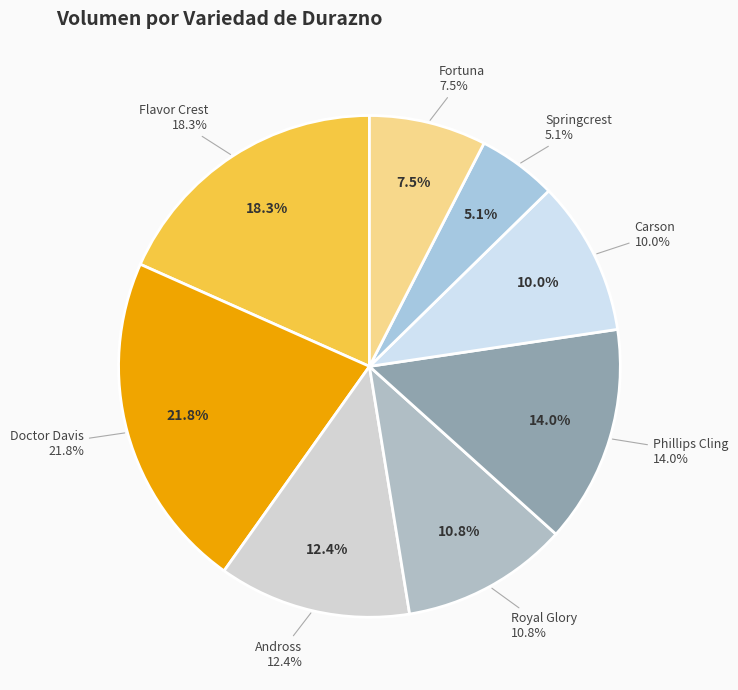

True or false: Andross accounts for 23% of the total.

False